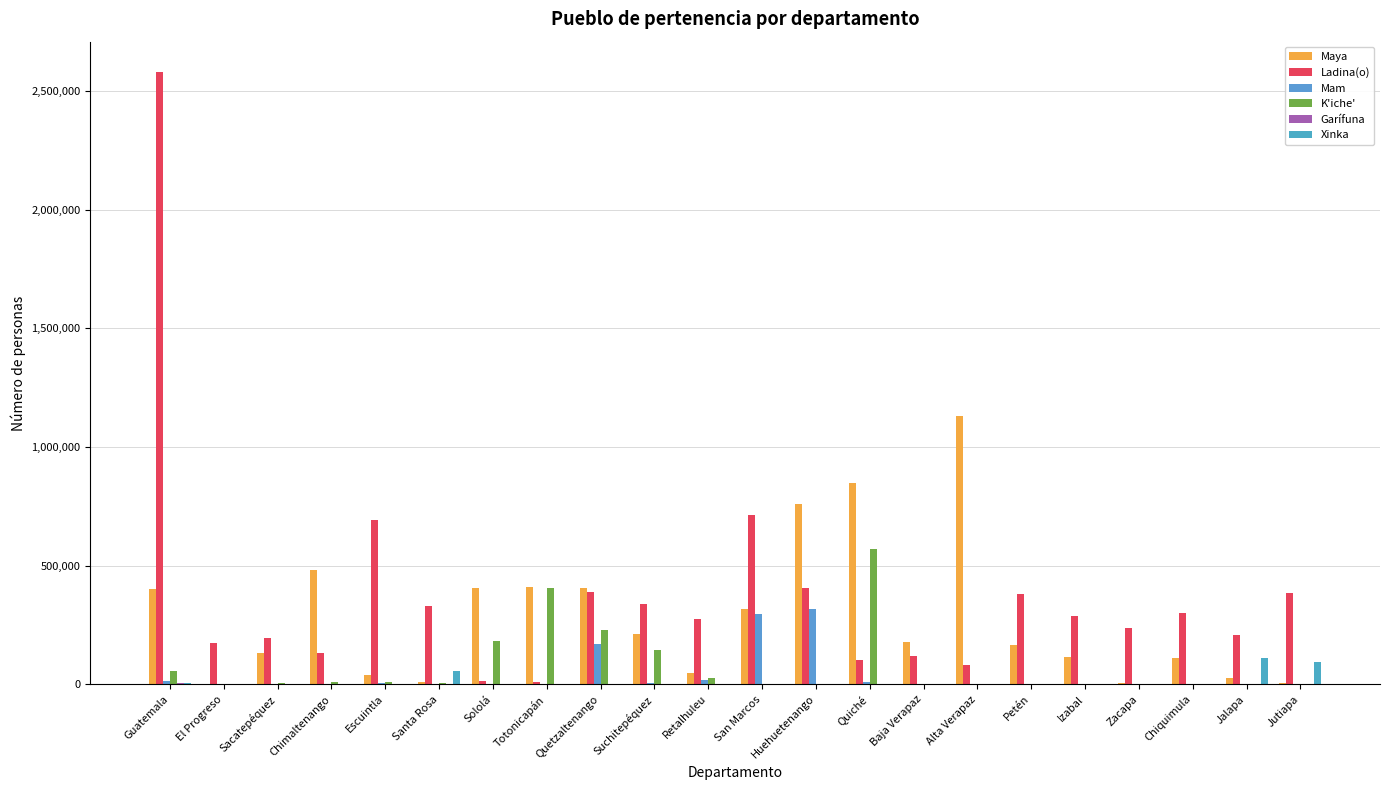

True or false: Ladina(o) has a value of 136613 at Jalapa.

False